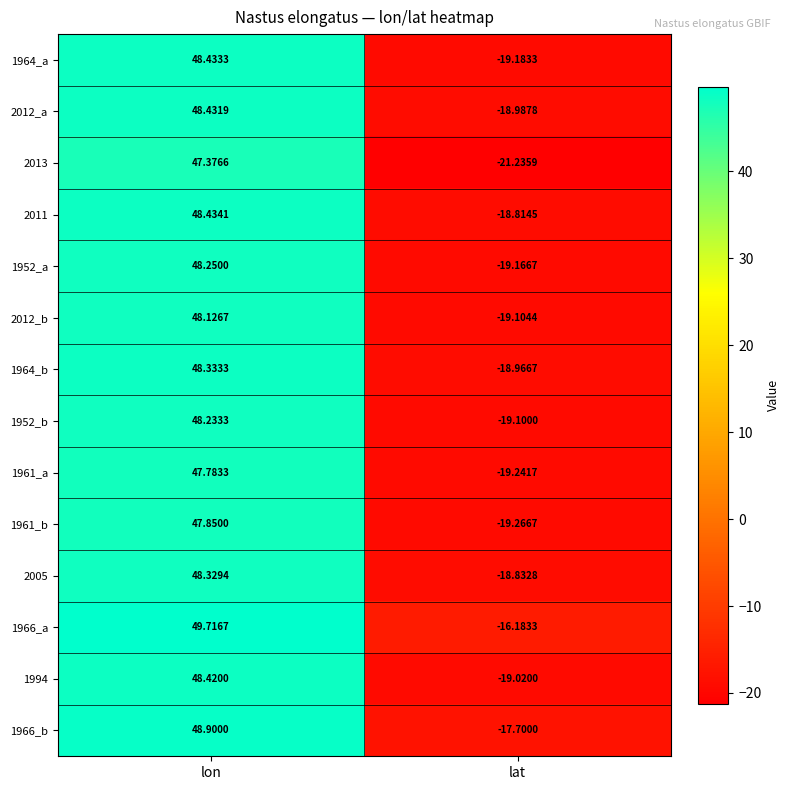

At which category is the sum across all series the highest?

lon